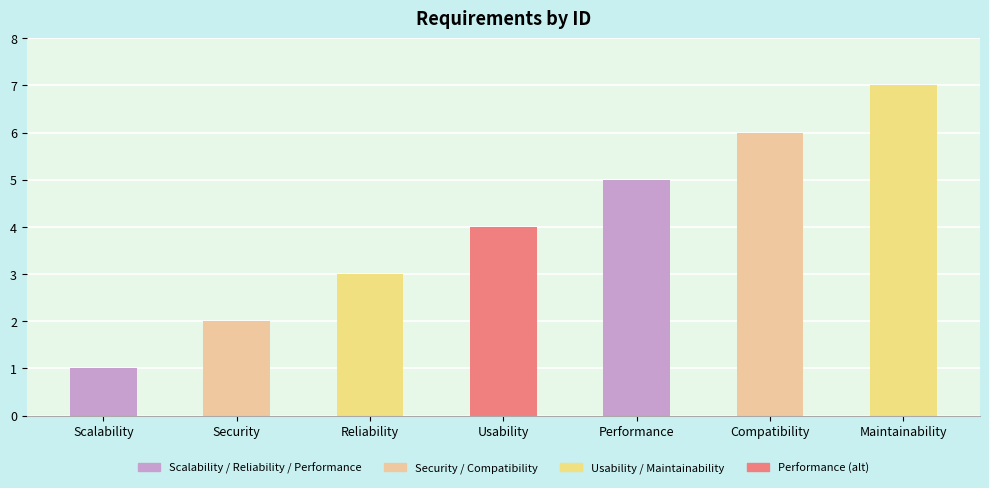

Reading left to right, transcribe all the data shown in this chart.

1	2	3	4	5	6	7